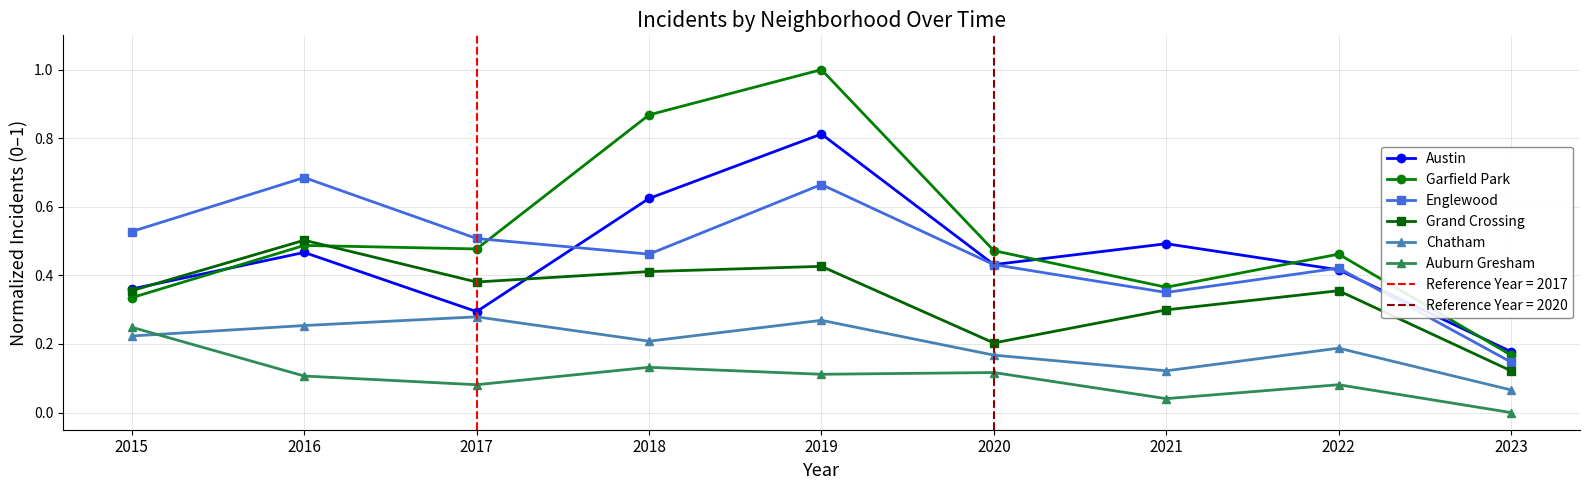

Between which two adjacent categories do Austin and Garfield Park first intersect?

2015 and 2016